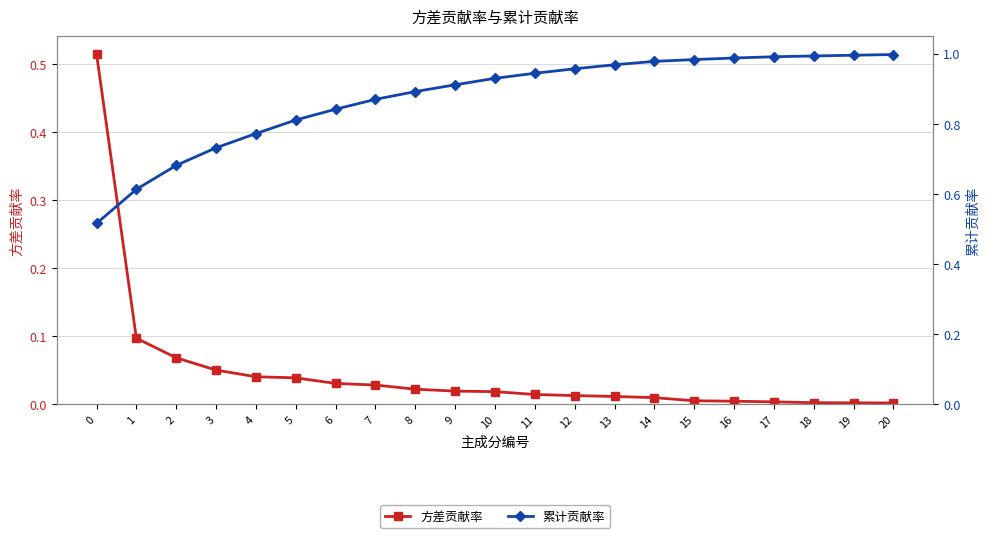

At which category does the chart reach its minimum across all series?

20